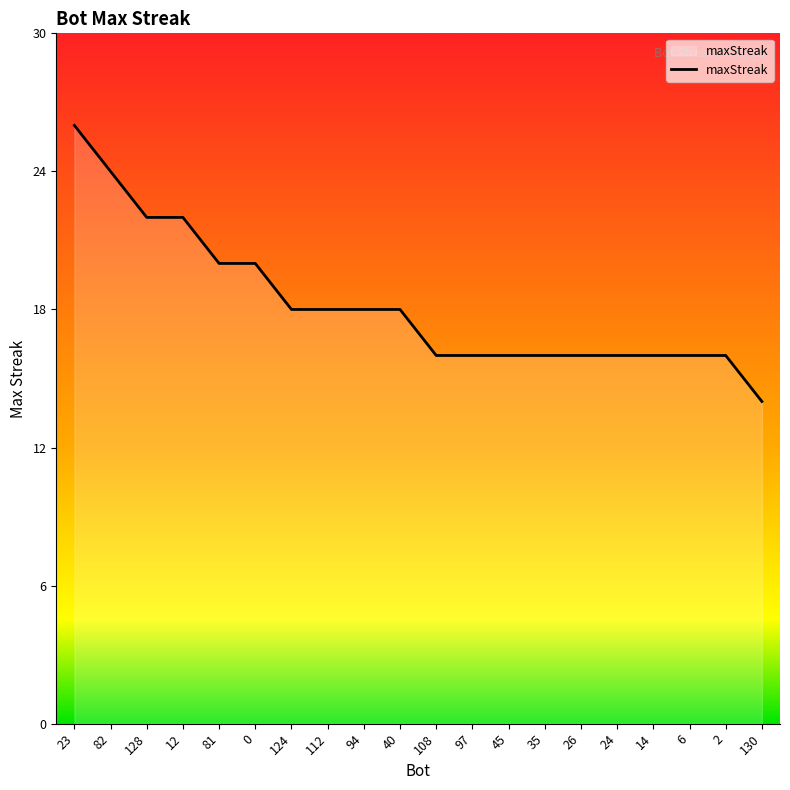

Reading right to left, what are all the values shown in this chart?

14	16	16	16	16	16	16	16	16	16	18	18	18	18	20	20	22	22	24	26